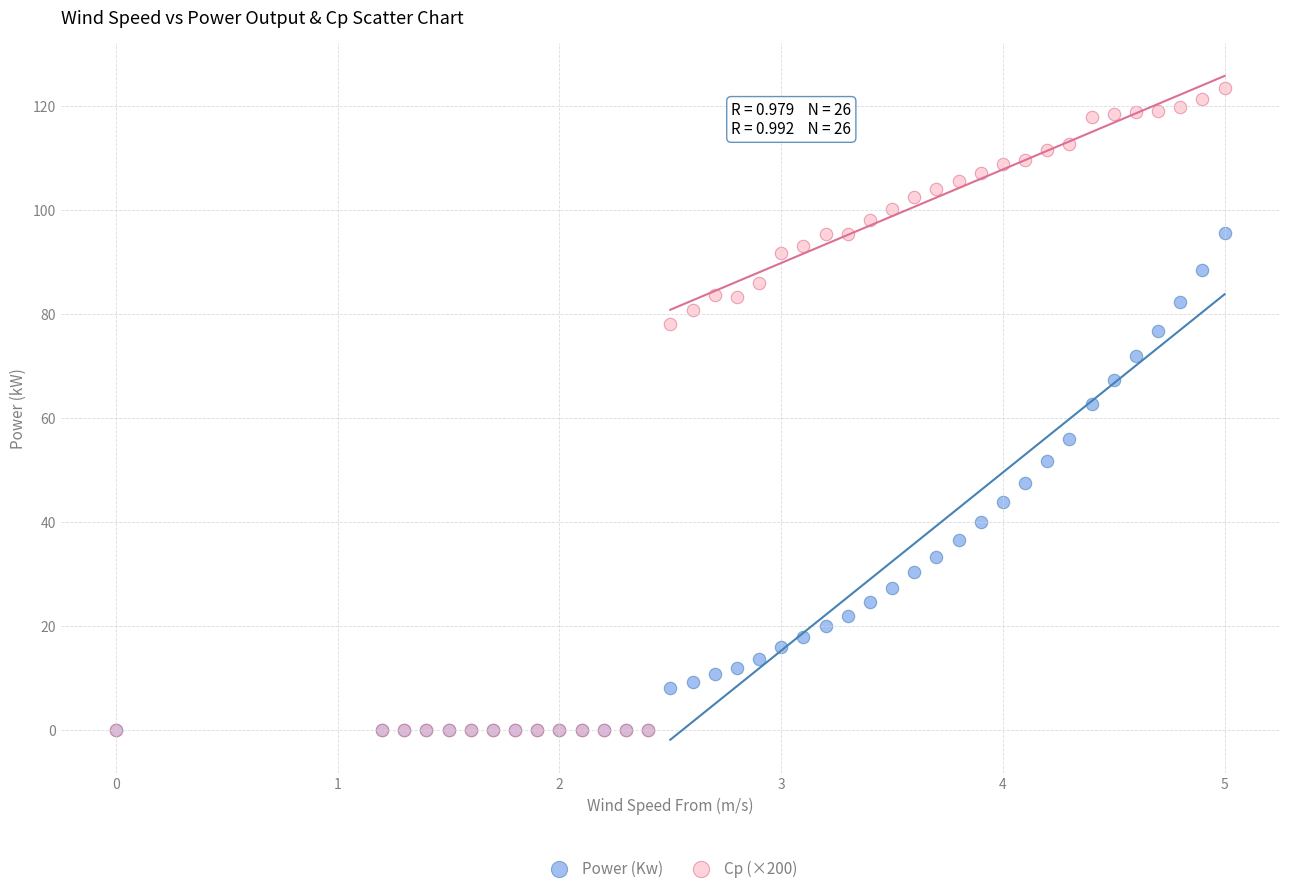

Which series reaches the maximum Y coordinate?

Cp (×200)